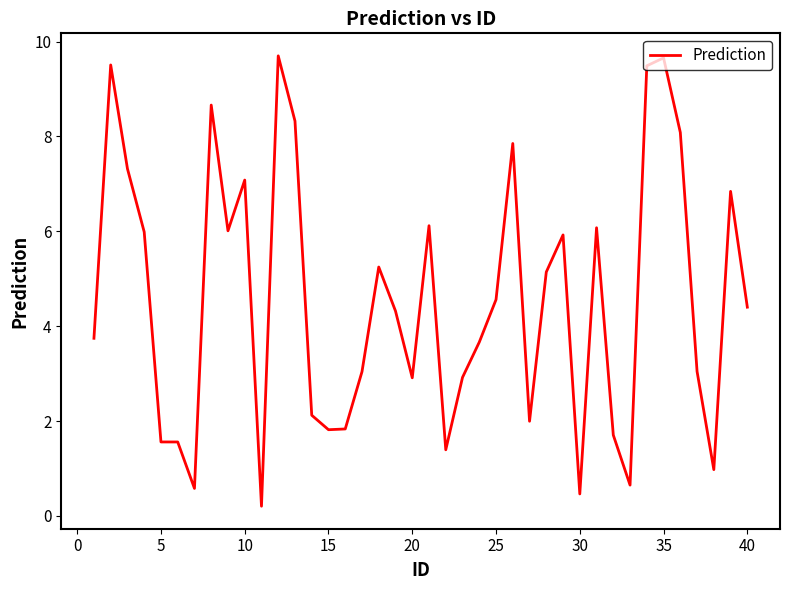

What is the maximum value shown in the chart?

9.7